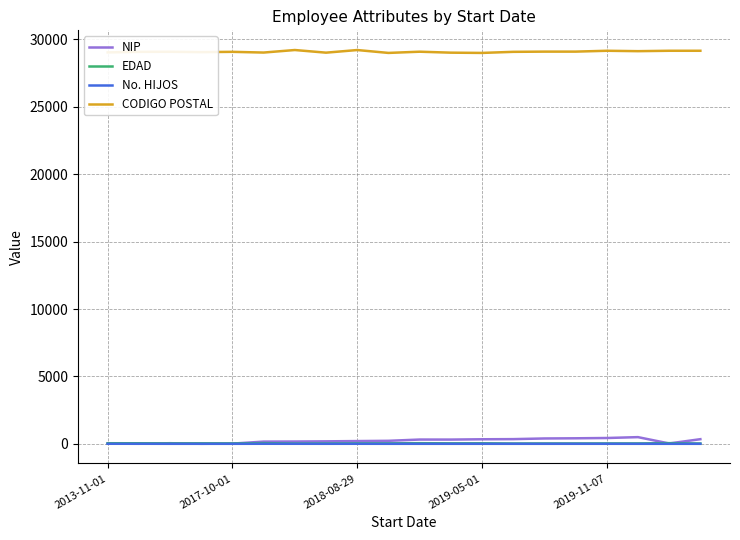

True or false: NIP and CODIGO POSTAL cross at least once.

False